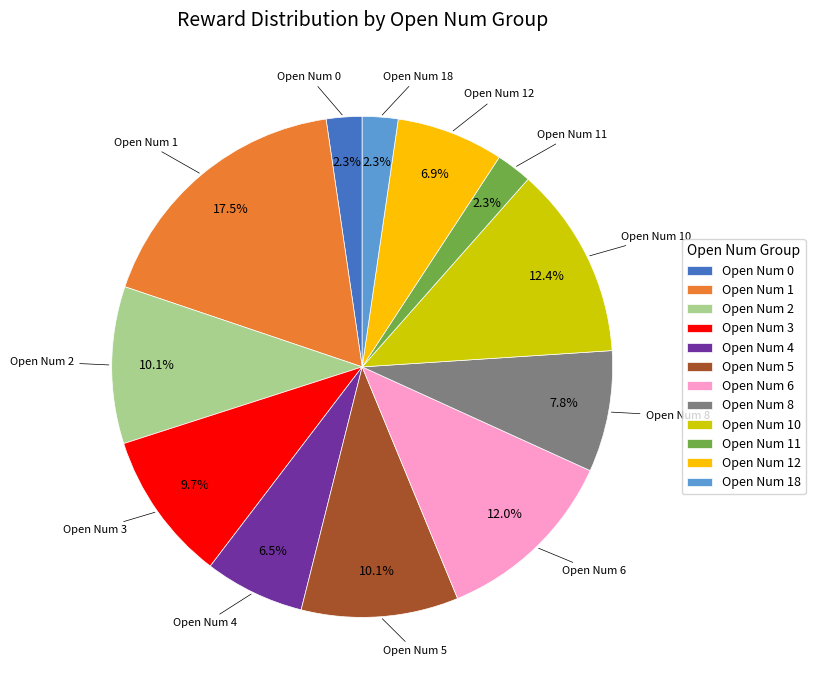

Does any single category account for the majority?

No